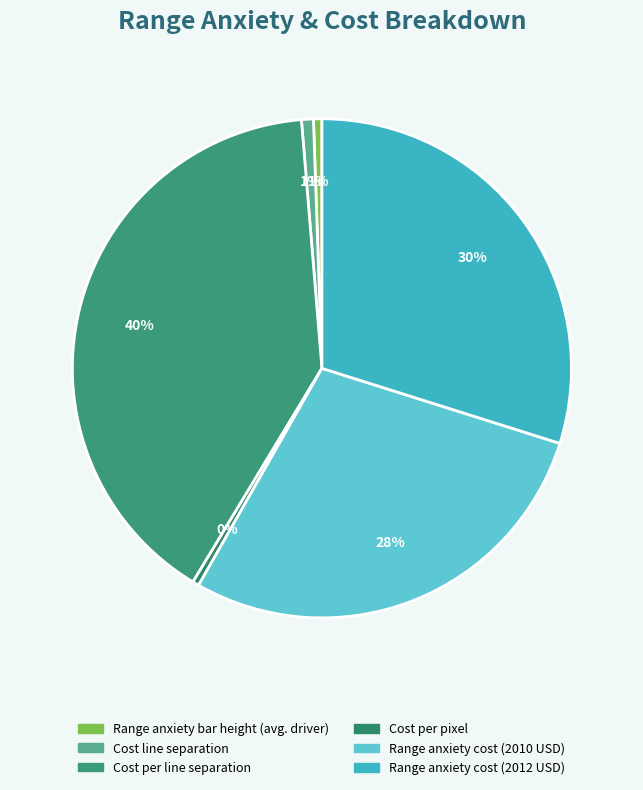

What percentage is the Range anxiety bar height (avg. driver) slice, to the nearest percent?

1%